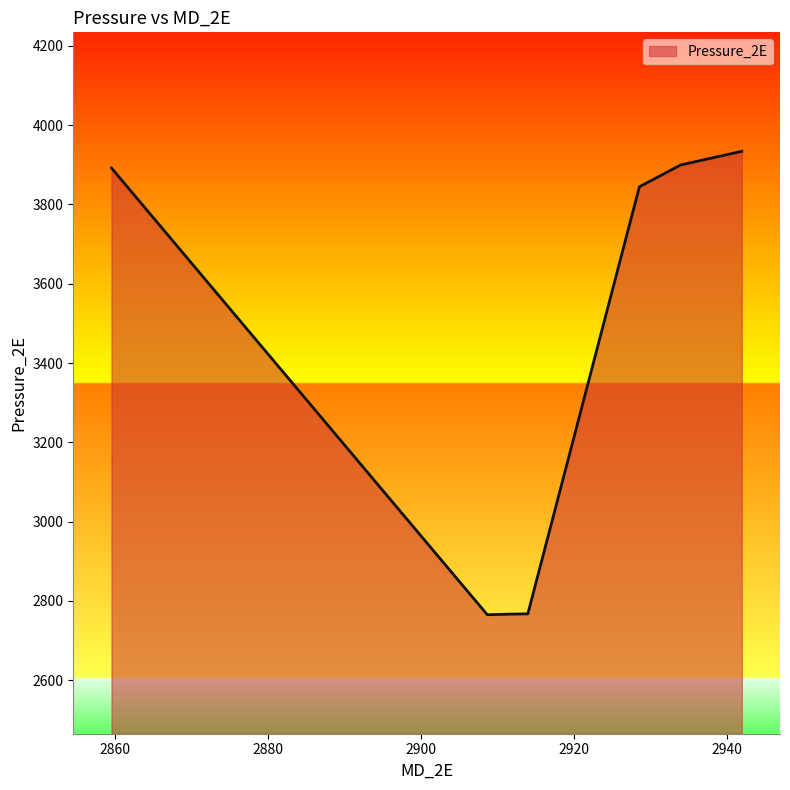

How many lines are shown in the chart?

1